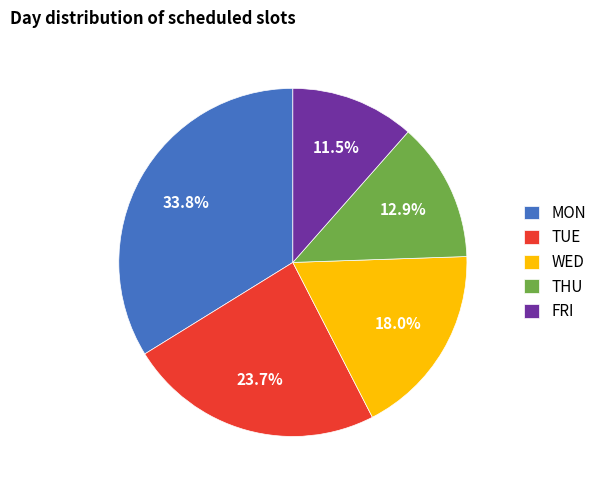

Does any single category account for the majority?

No